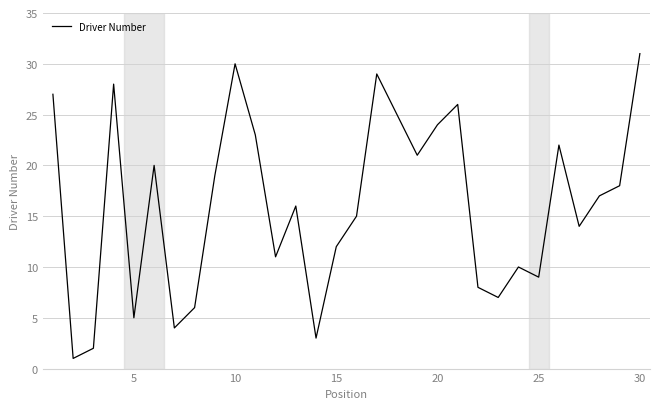

Reading left to right, extract all data points from this chart.

27	1	2	28	5	20	4	6	19	30	23	11	16	3	12	15	29	25	21	24	26	8	7	10	9	22	14	17	18	31